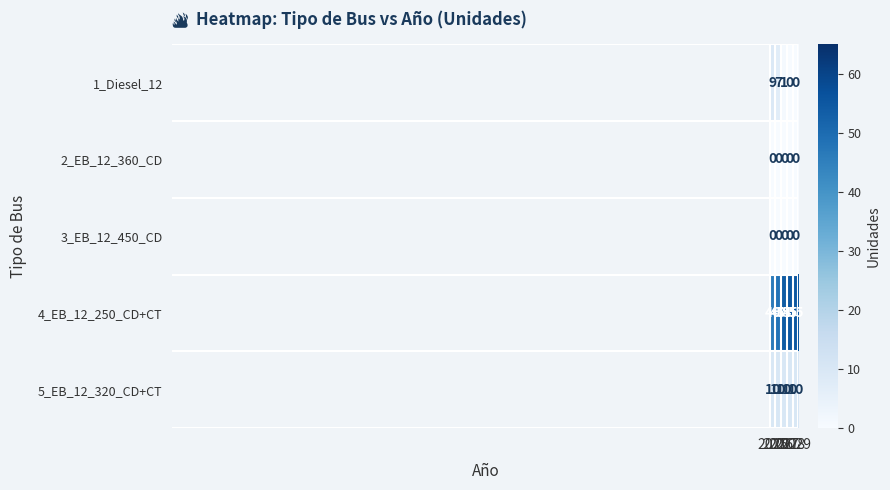

At how many categories does at least one series exceed 35?

5